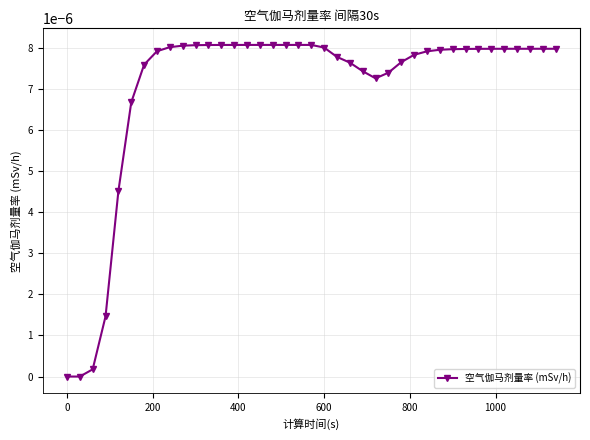

True or false: there are more than 0 points higher than both neighbors.

True